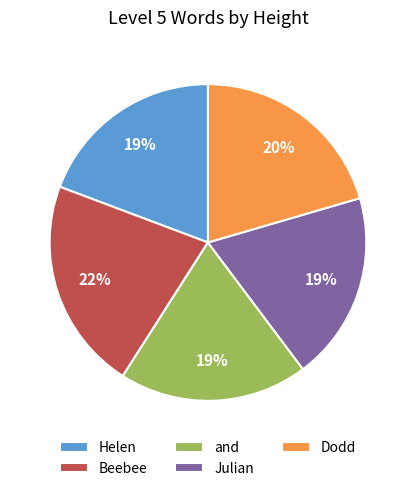

Count the number of slices in the pie.

5